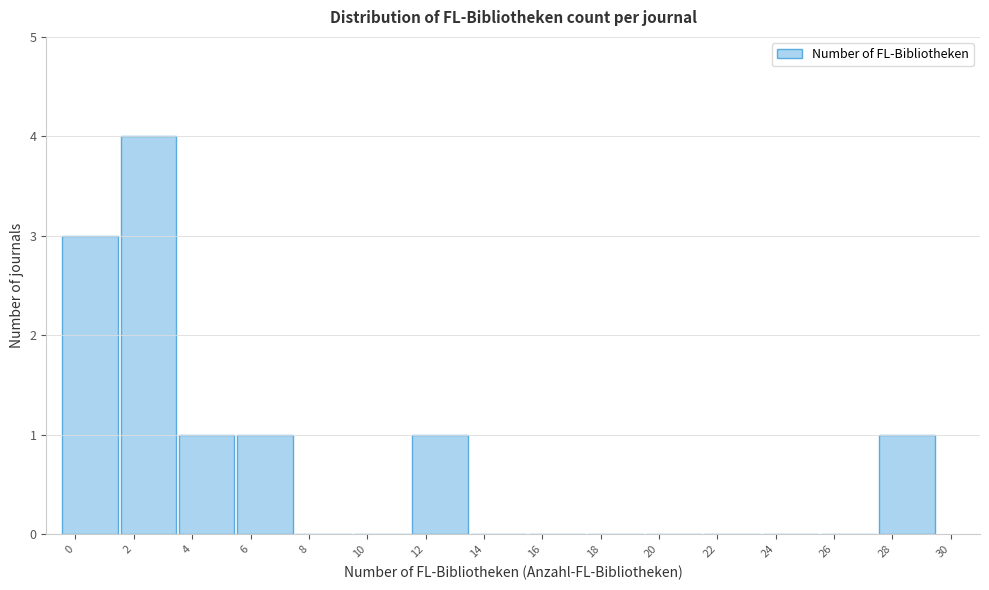

How tall is the bar that spans 3.5 to 5.5 on the x-axis? The values are not printed on the chart, so give them approximately, as read against the axis.

1